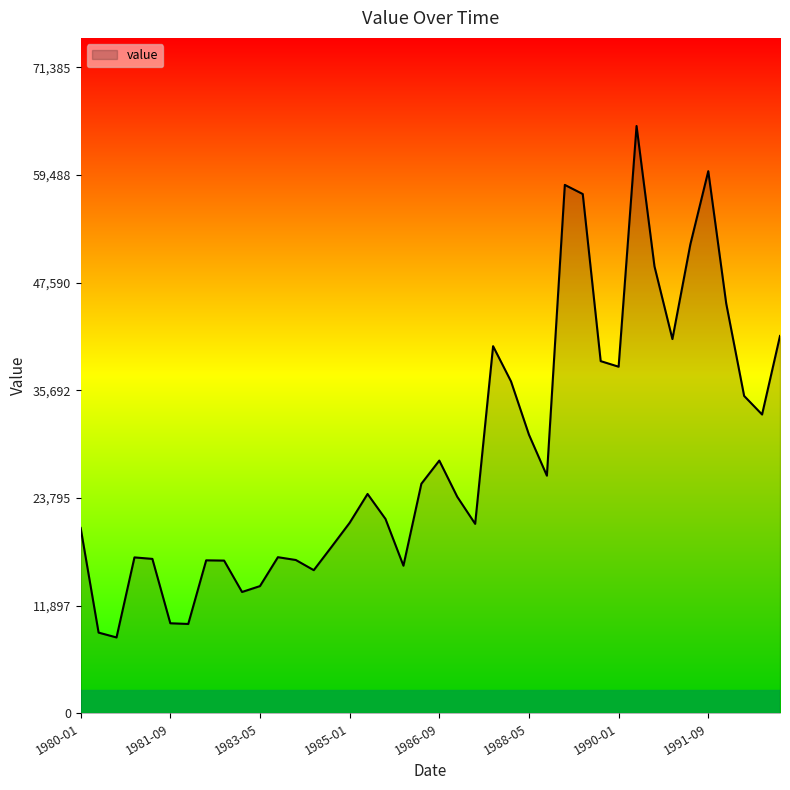

What is the greatest value displayed?

64896